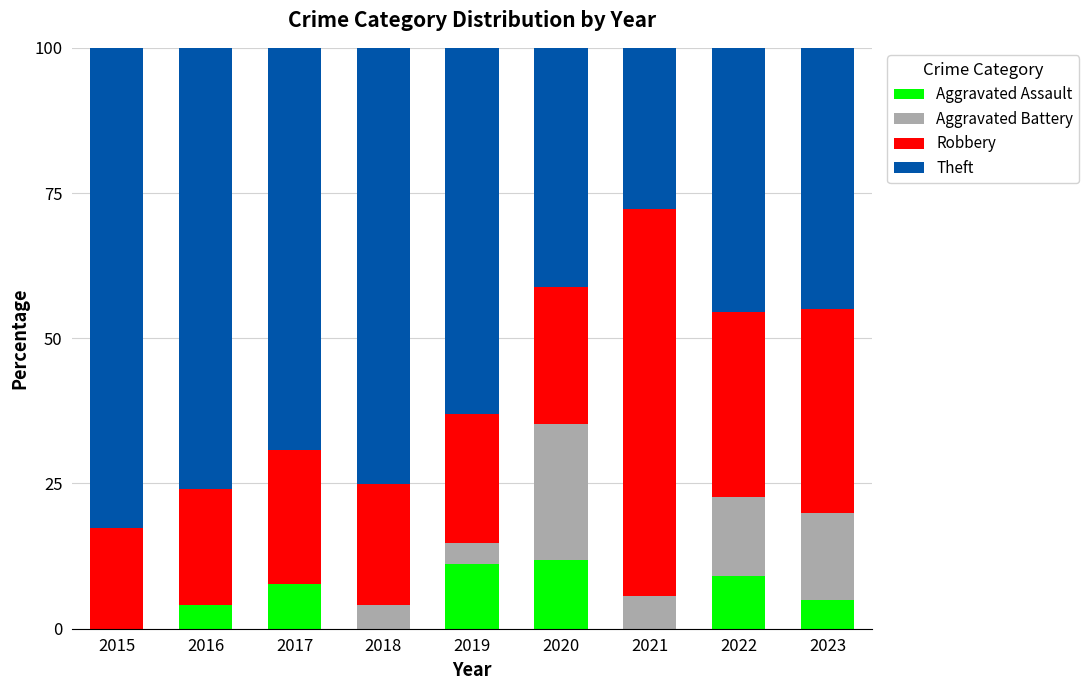

What is the sum of the Aggravated Assault values at 2021 and 2020?

11.8